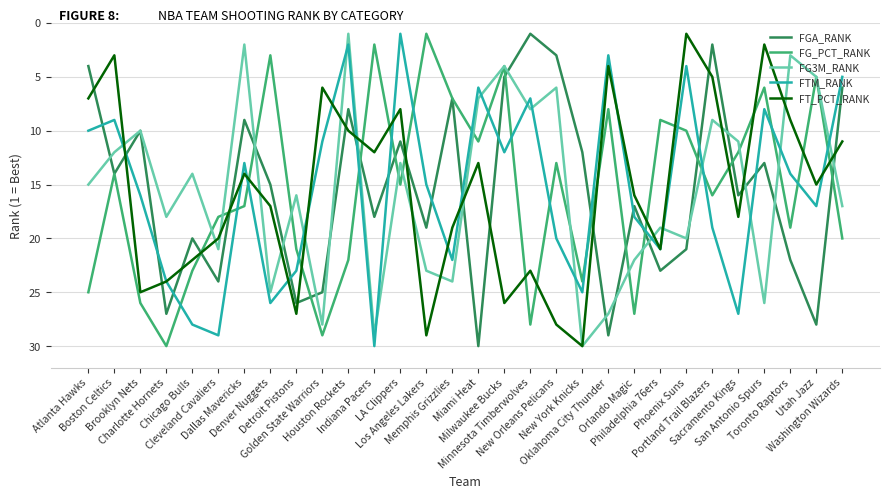

What is the maximum value for FTM_RANK?

30